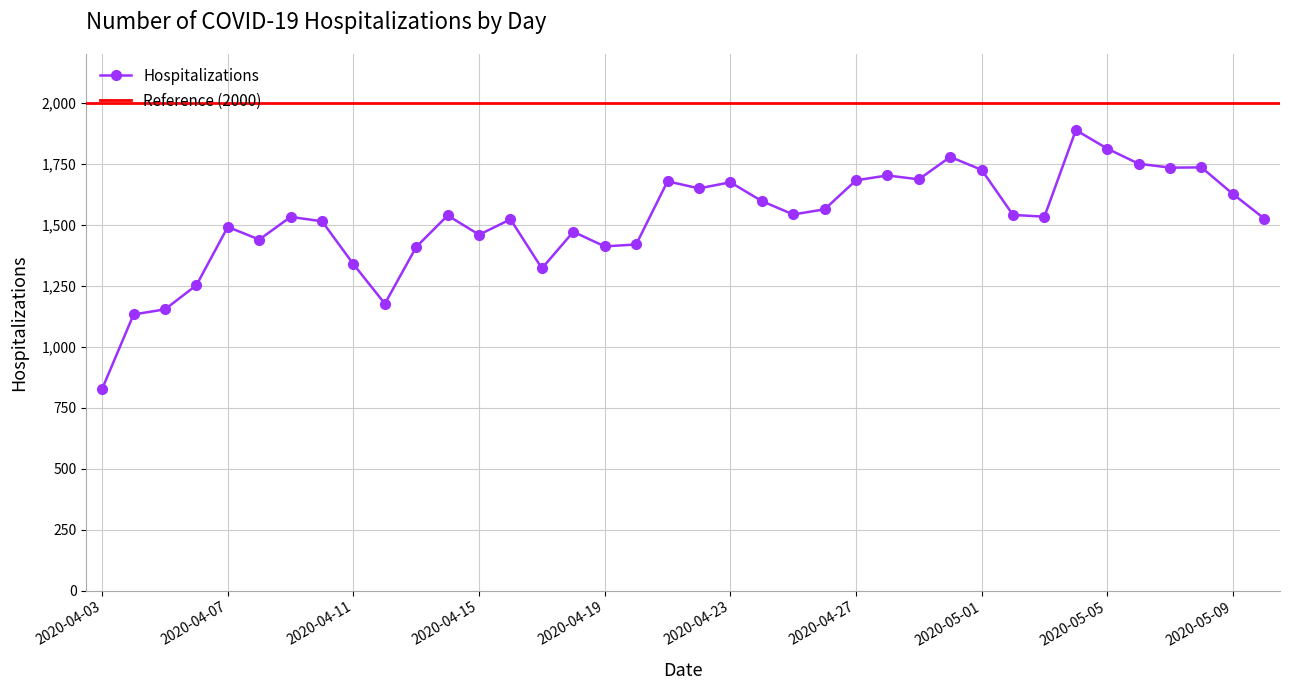

List the labels in order of value, smallest first.

2020-04-03, 2020-04-04, 2020-04-05, 2020-04-12, 2020-04-06, 2020-04-17, 2020-04-11, 2020-04-13, 2020-04-19, 2020-04-20, 2020-04-08, 2020-04-15, 2020-04-18, 2020-04-07, 2020-04-10, 2020-04-16, 2020-05-10, 2020-04-09, 2020-05-03, 2020-04-14, 2020-05-02, 2020-04-25, 2020-04-26, 2020-04-24, 2020-05-09, 2020-04-22, 2020-04-23, 2020-04-21, 2020-04-27, 2020-04-29, 2020-04-28, 2020-05-01, 2020-05-07, 2020-05-08, 2020-05-06, 2020-04-30, 2020-05-05, 2020-05-04